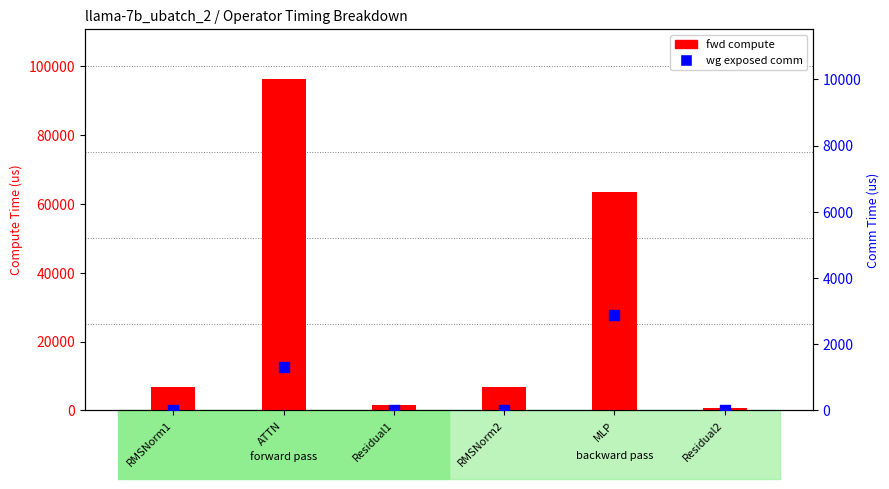

At how many categories does at least one series exceed 51161?

2